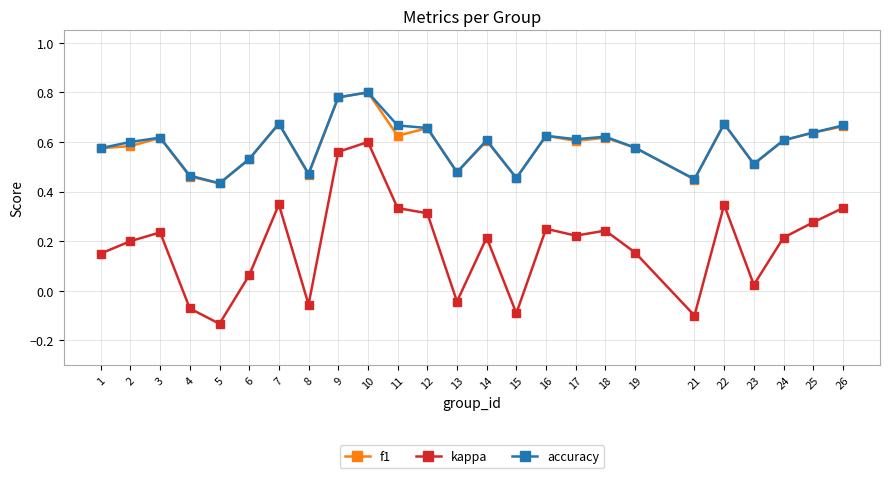

Which series changed the most between 14 and 21?

kappa